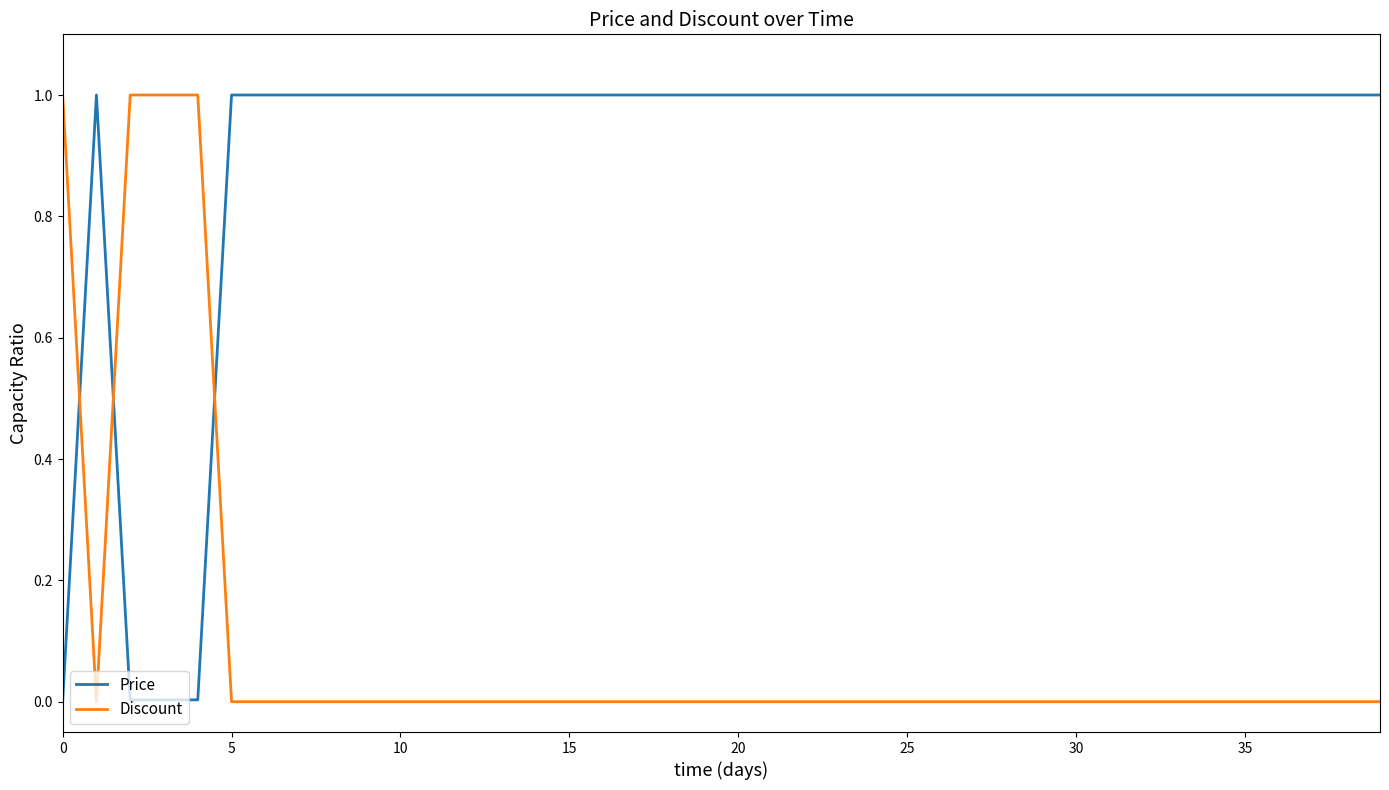

Which series has the largest total across all categories?

Price